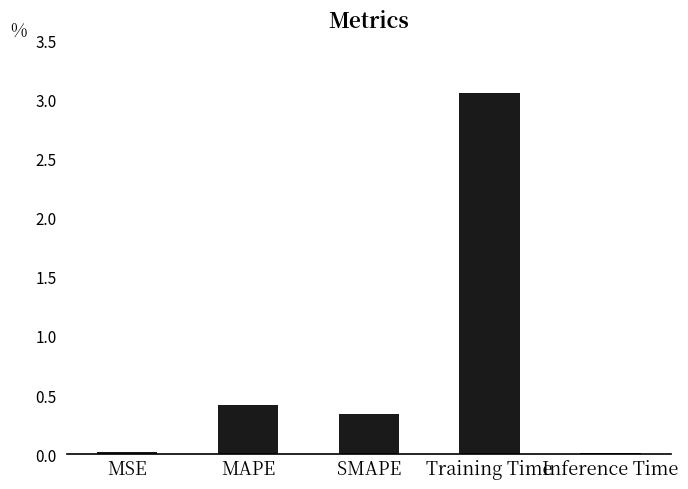

What is the label of the 4th bar from the right?

MAPE